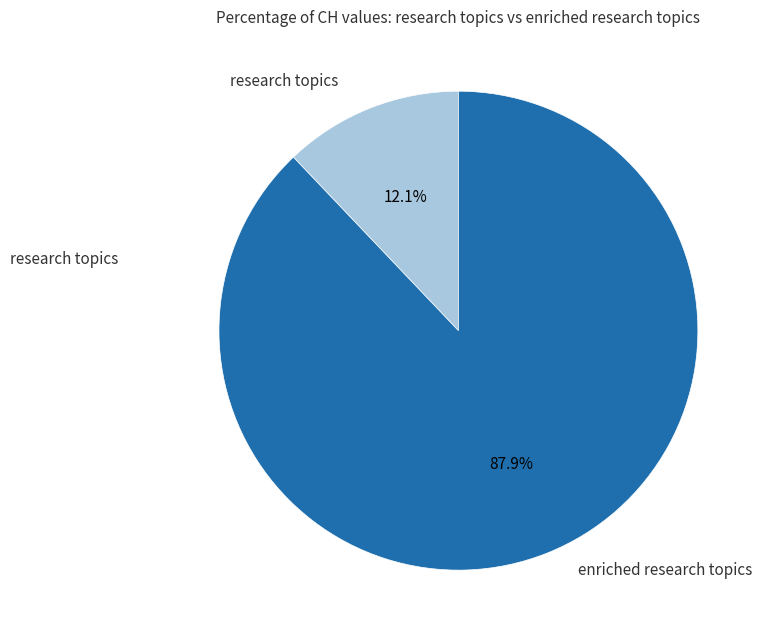

Is there a majority slice in this chart?

Yes